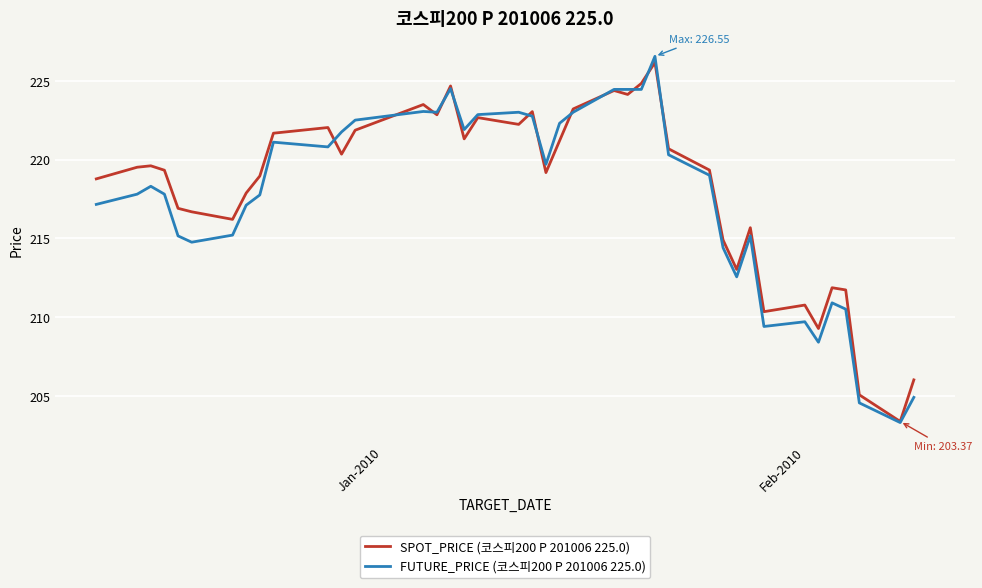

What is the maximum value for FUTURE_PRICE (코스피200 P 201006 225.0)?

226.6